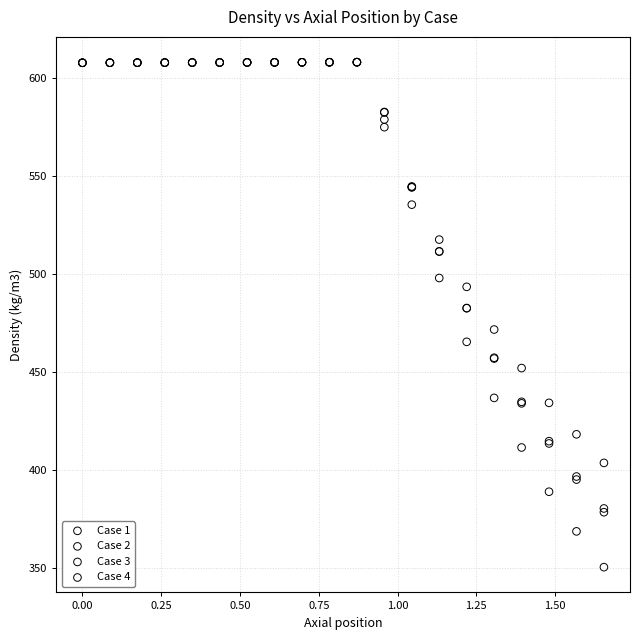

Which series has the widest spread of Y values?

Case 4